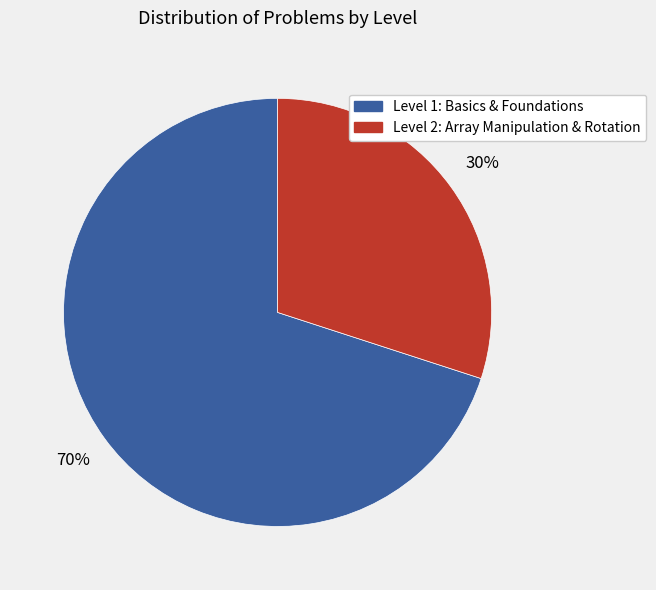

To the nearest percent, what is the average slice percentage?

50%